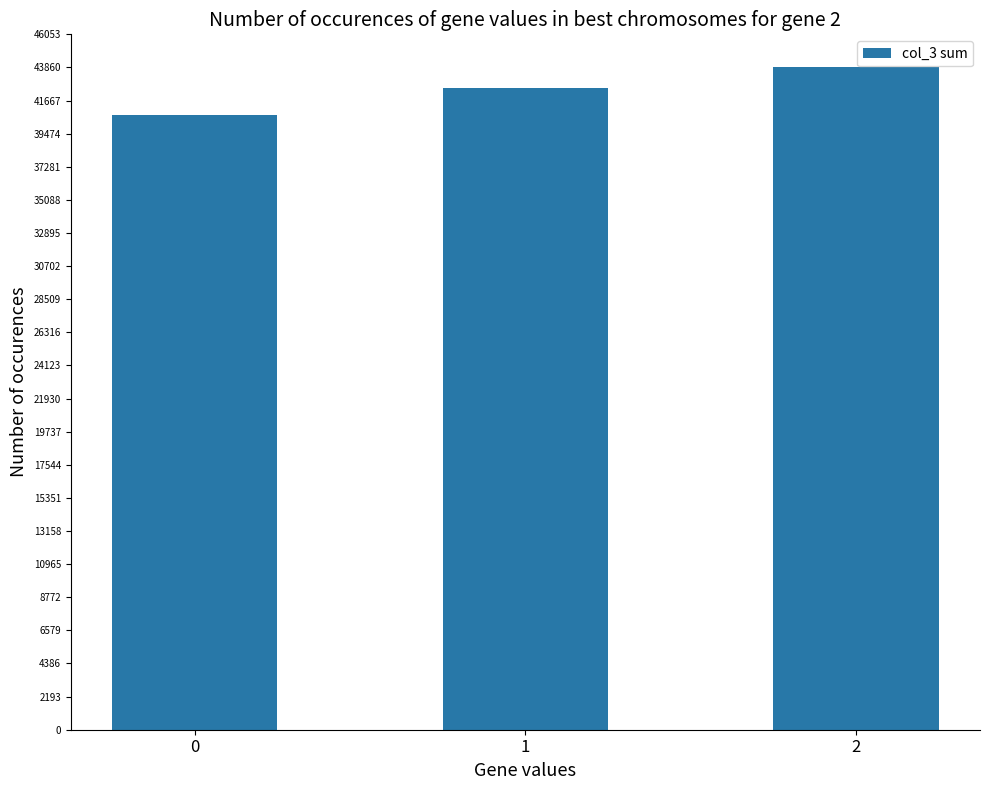

How many values are between 40732 and 43861?

3